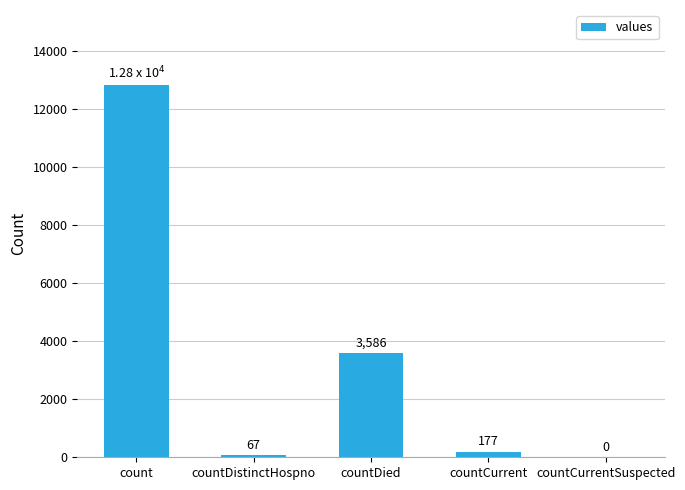

Between countDistinctHospno and countCurrent, which is larger?

countCurrent